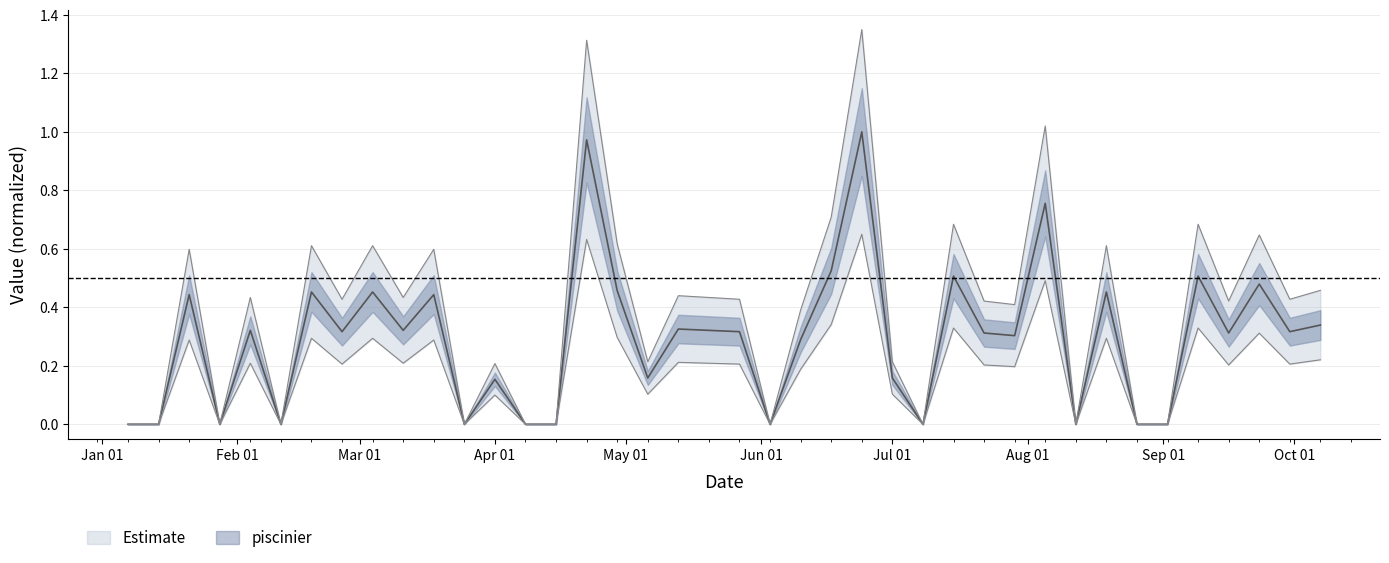

What is the difference between the values at 2018-08-05 and 2018-08-26?

0.8